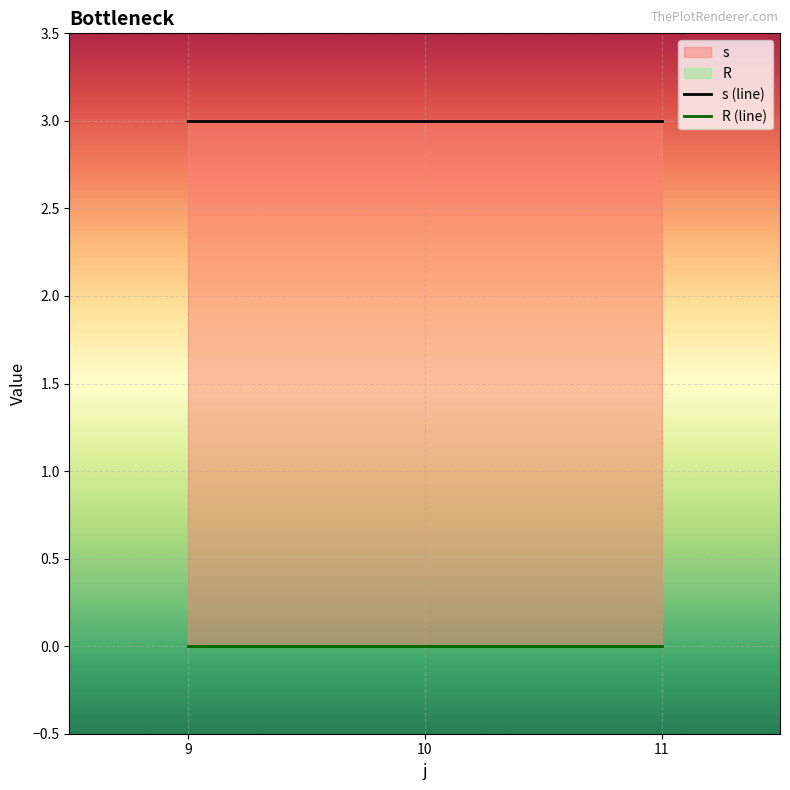

List the series in order of their peak value, highest first.

s, R